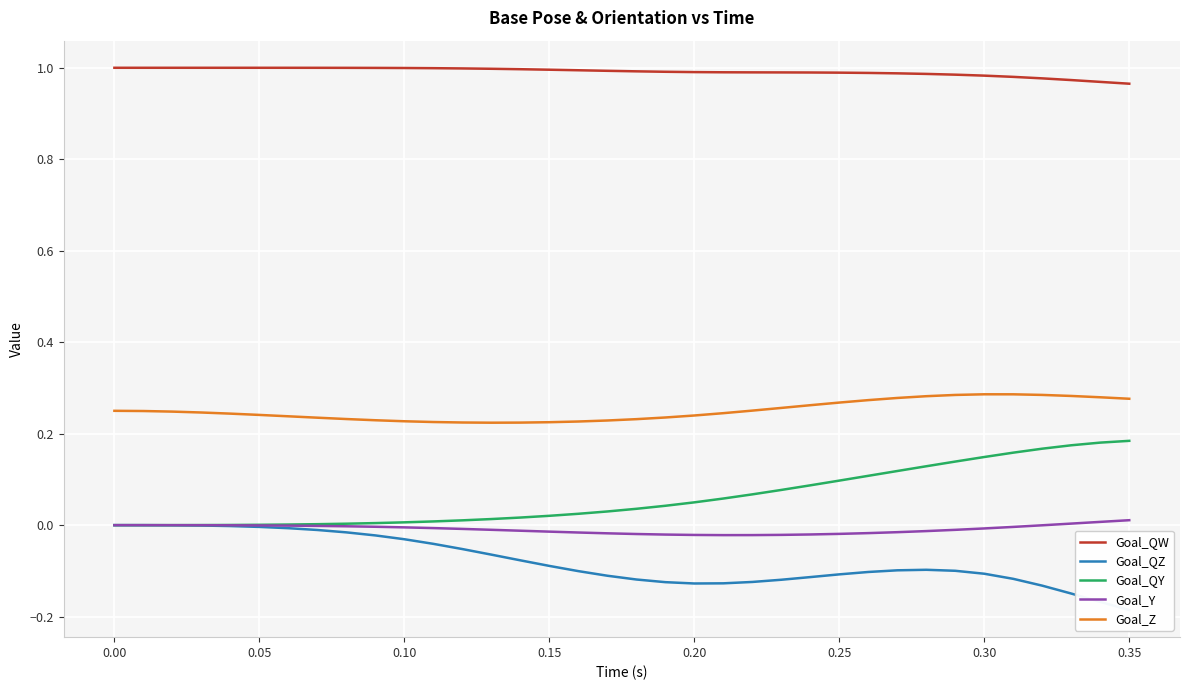

What is the minimum value for Goal_Z?

0.2